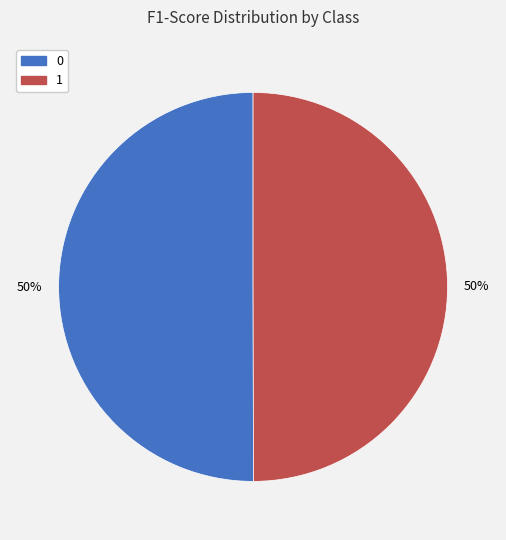

How many segments does this pie chart have?

2